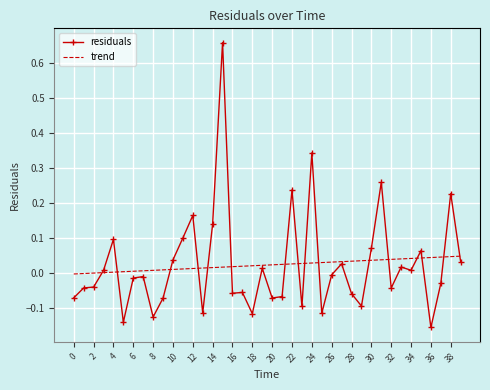

How many values in the residuals series are below 0?

22